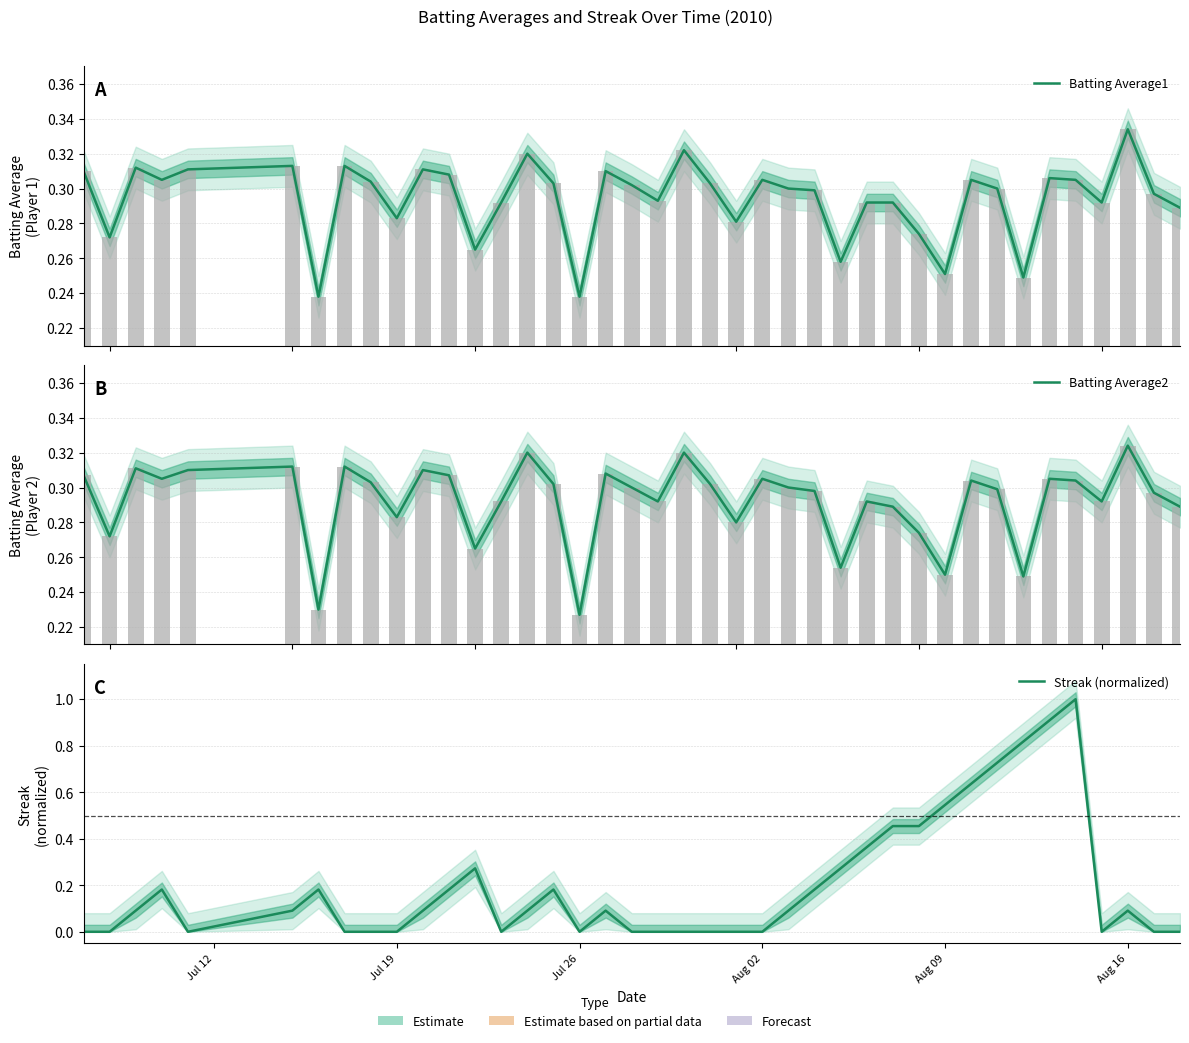

How many categories are shown in the chart?

40